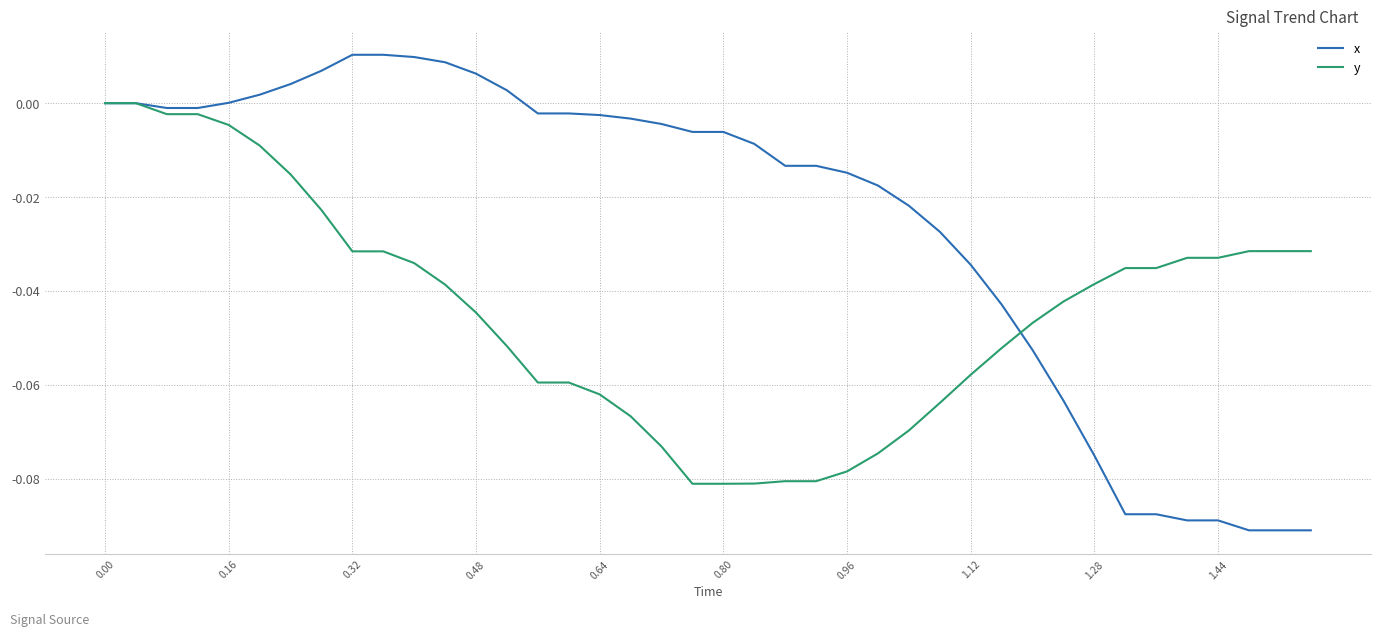

Rank the series by their average value, from lowest to highest.

y, x